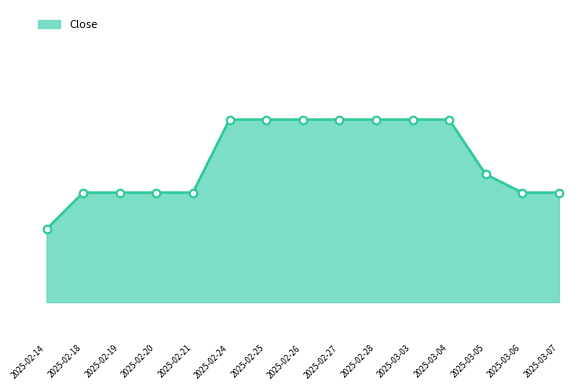

What is the ratio of the value at 2025-02-14 to the value at 2025-03-06?

1.0